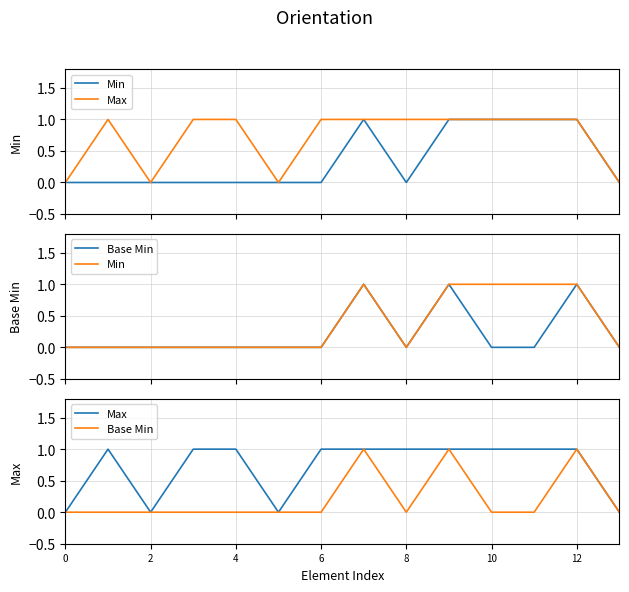

True or false: Base Min and Max cross at least once.

False